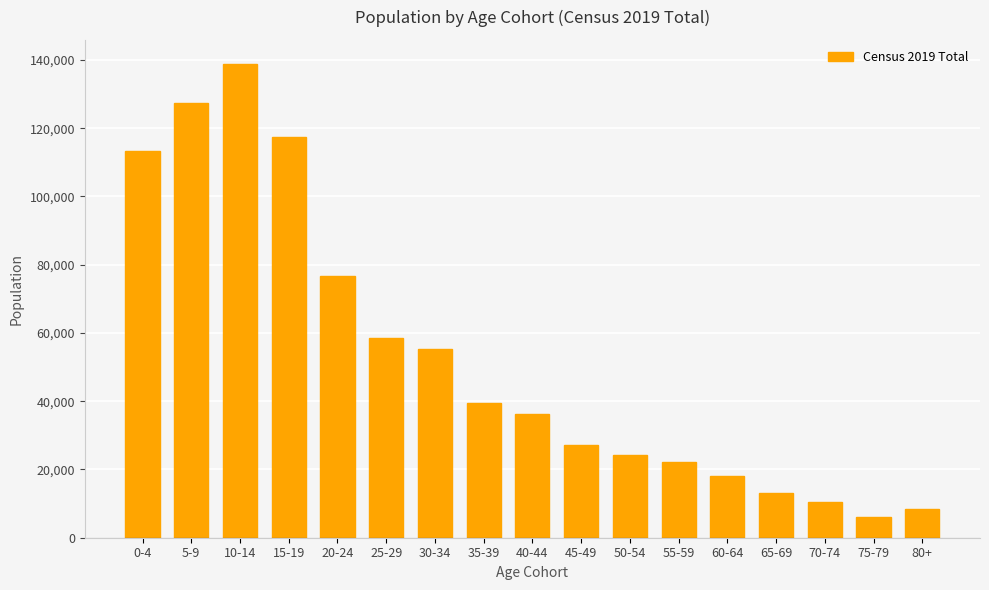

What is the difference between the values at 70-74 and 75-79?

4275